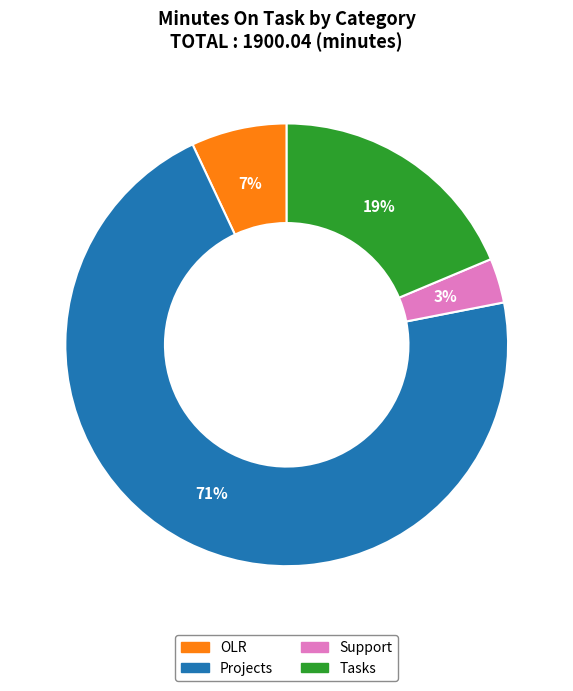

Which has a higher value, Tasks or Support?

Tasks